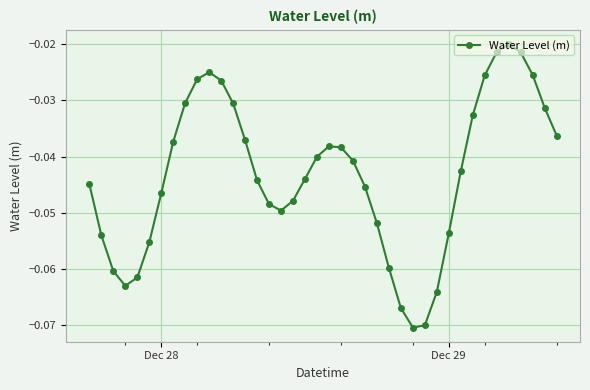

What is the sum of all values?

-1.7